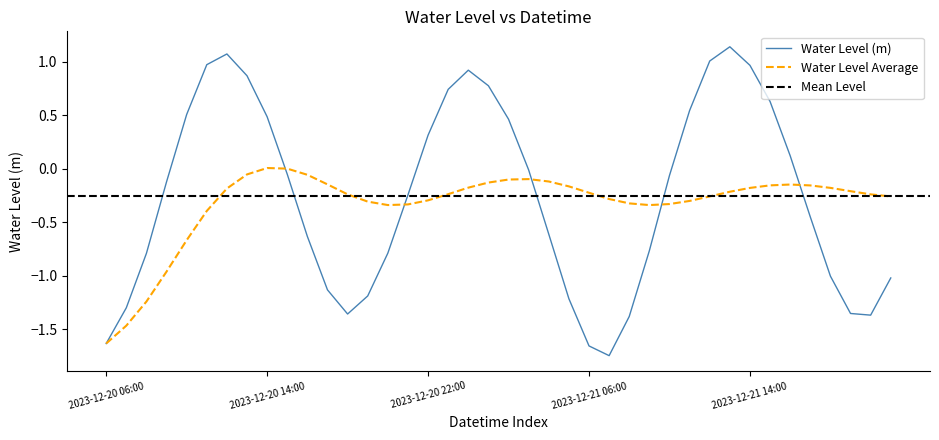

How many positive values are there?

16